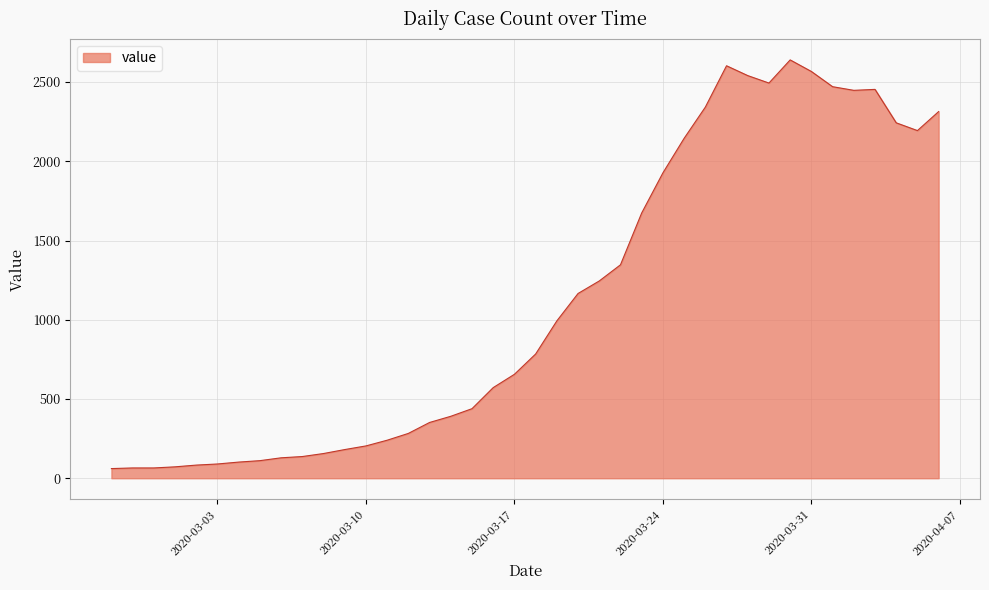

What is the difference between the maximum and minimum values?

2579